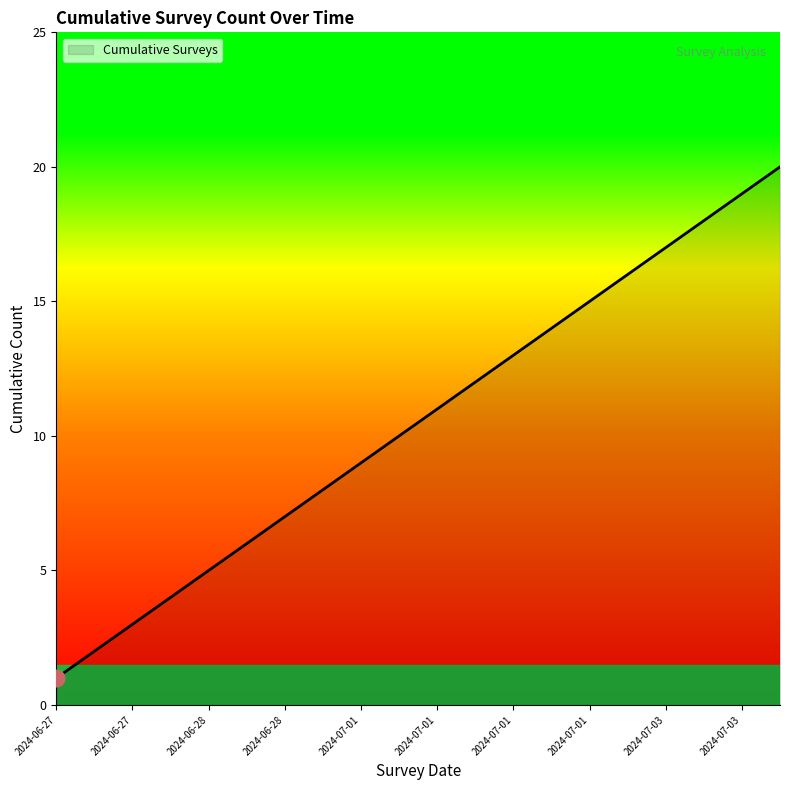

What is the maximum value shown in the chart?

20